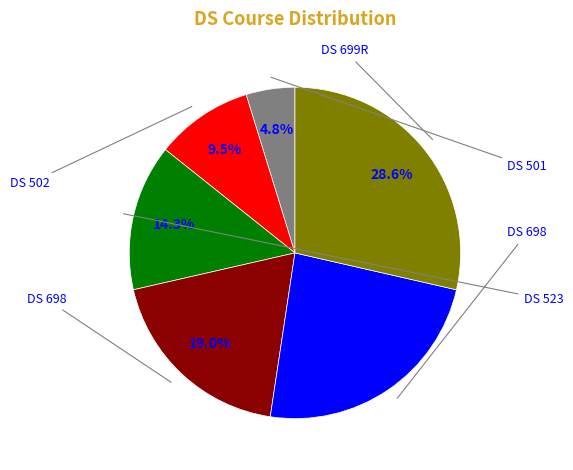

Is there any slice that represents more than half of the pie?

No